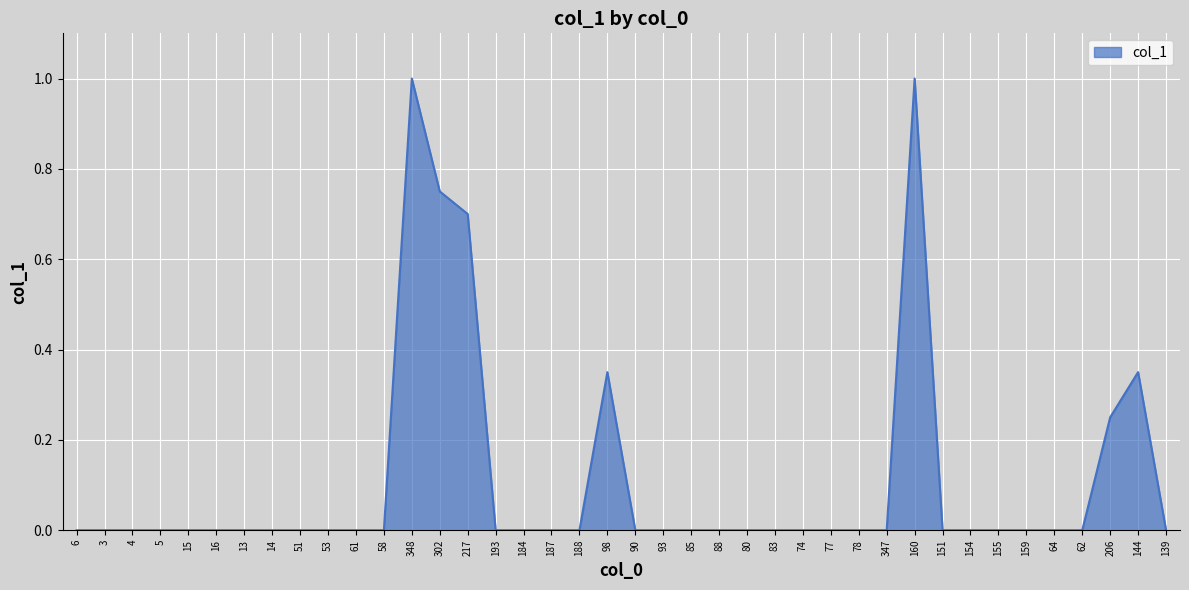

How many lines are shown in the chart?

1